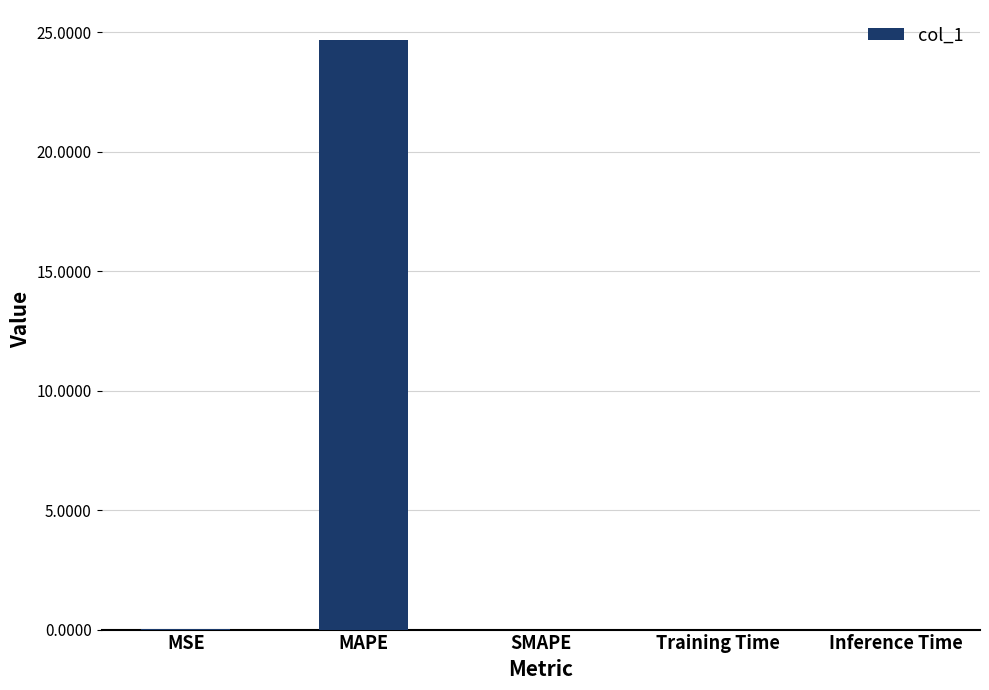

Does the chart contain stacked bars?

No